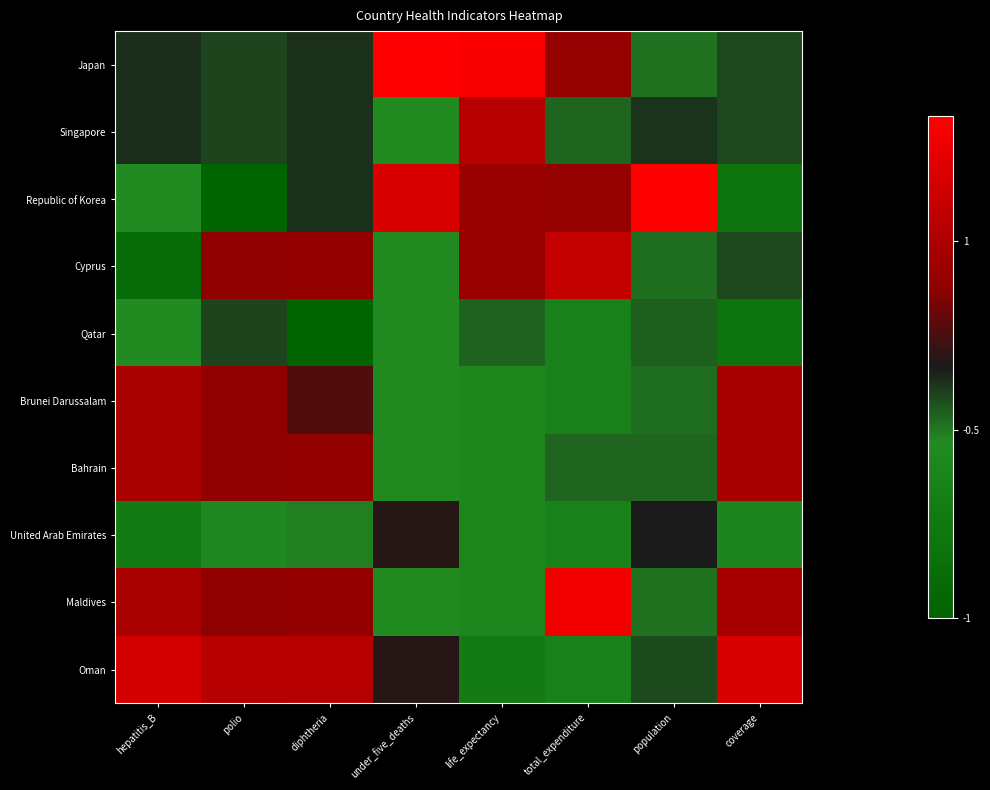

At how many categories does at least one series exceed 0?

8